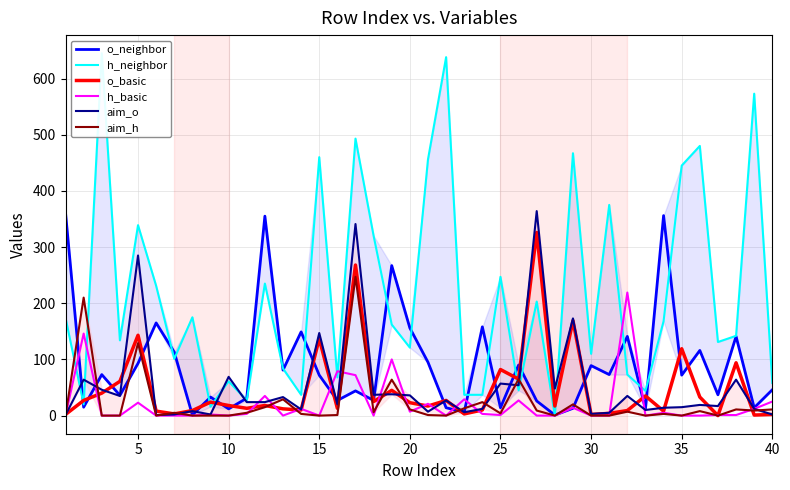

Which series has the largest total across all categories?

h_neighbor